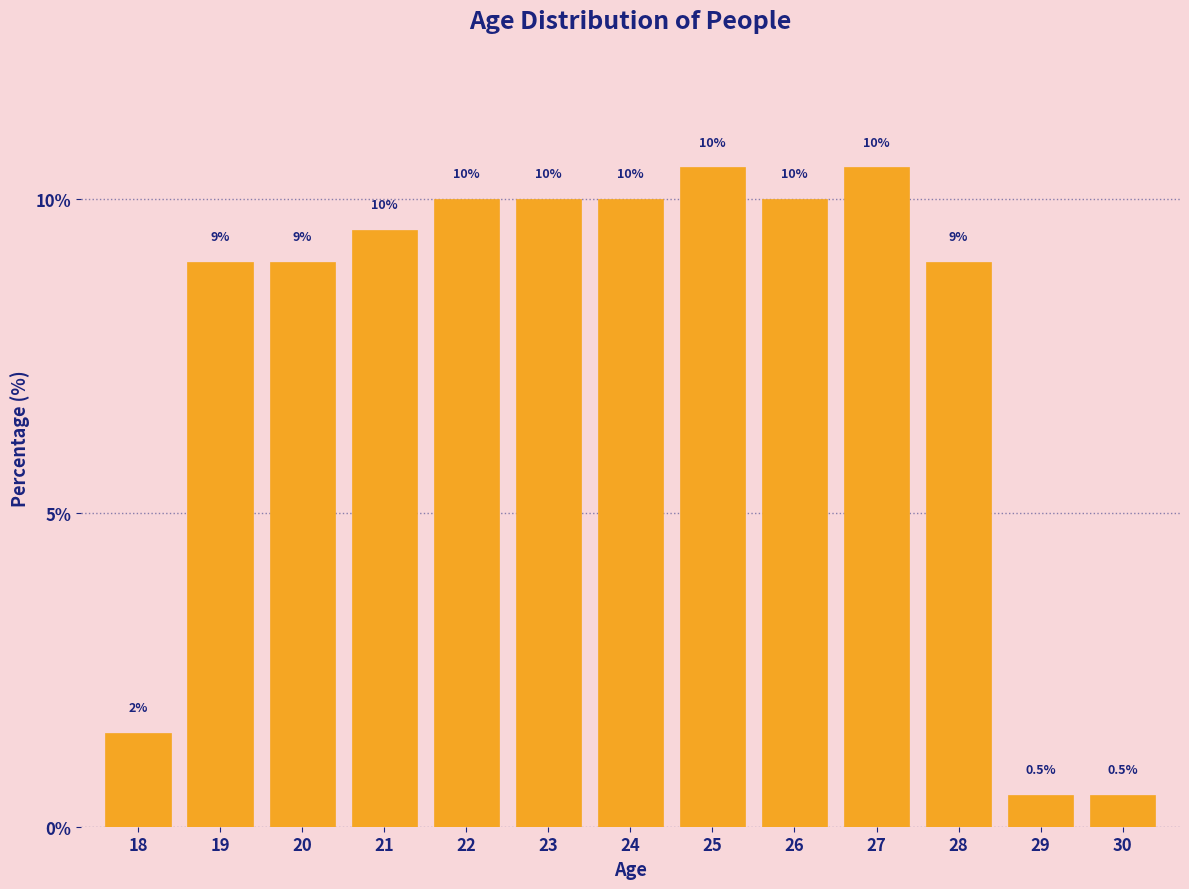

Reading left to right, what are all the values shown in this chart?

1.5	9.0	9.0	9.5	10.0	10.0	10.0	10.5	10.0	10.5	9.0	0.5	0.5